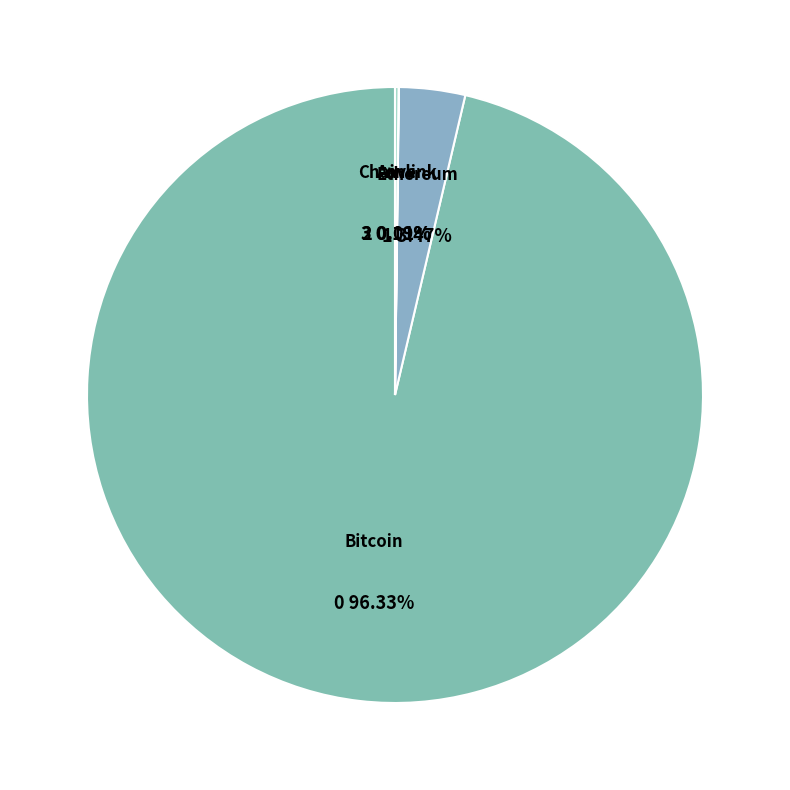

Between Bitcoin and Ethereum, which is larger?

Bitcoin